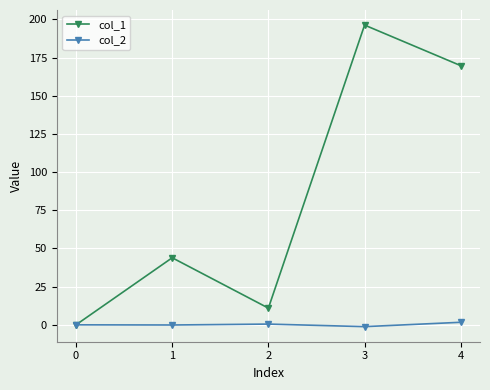

How many data points in col_1 are less than 43?

2